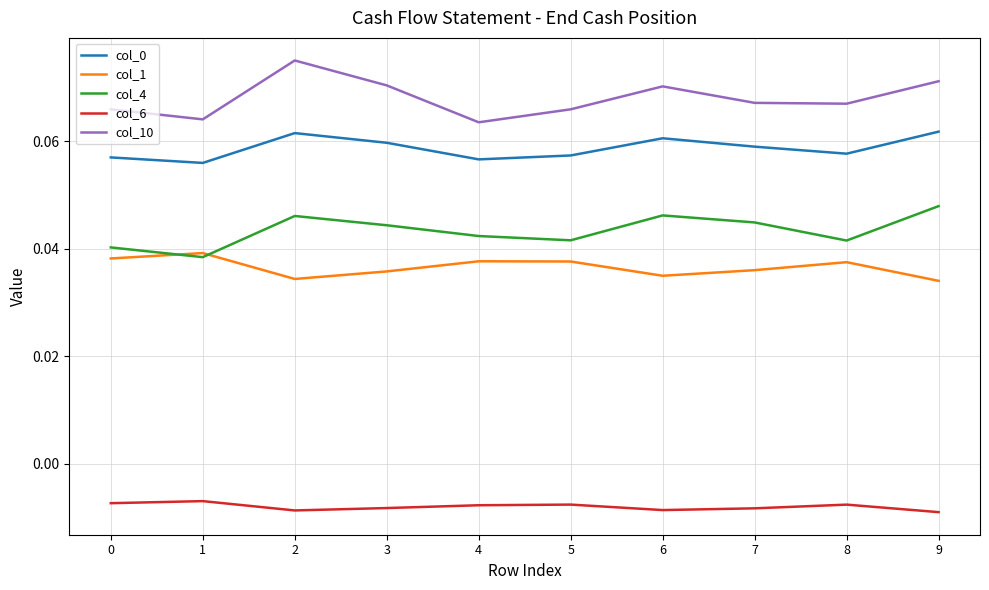

Is the value of col_0 at 5 greater than the value of col_4 at 4?

Yes